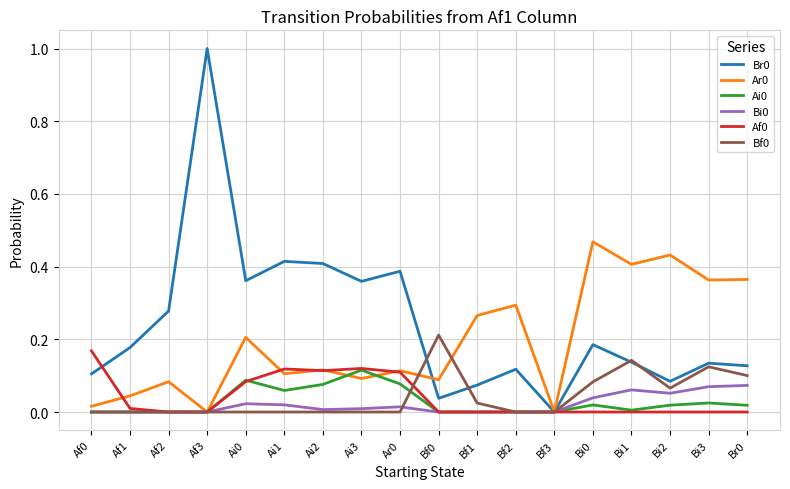

At which category is the sum across all series the highest?

Af3